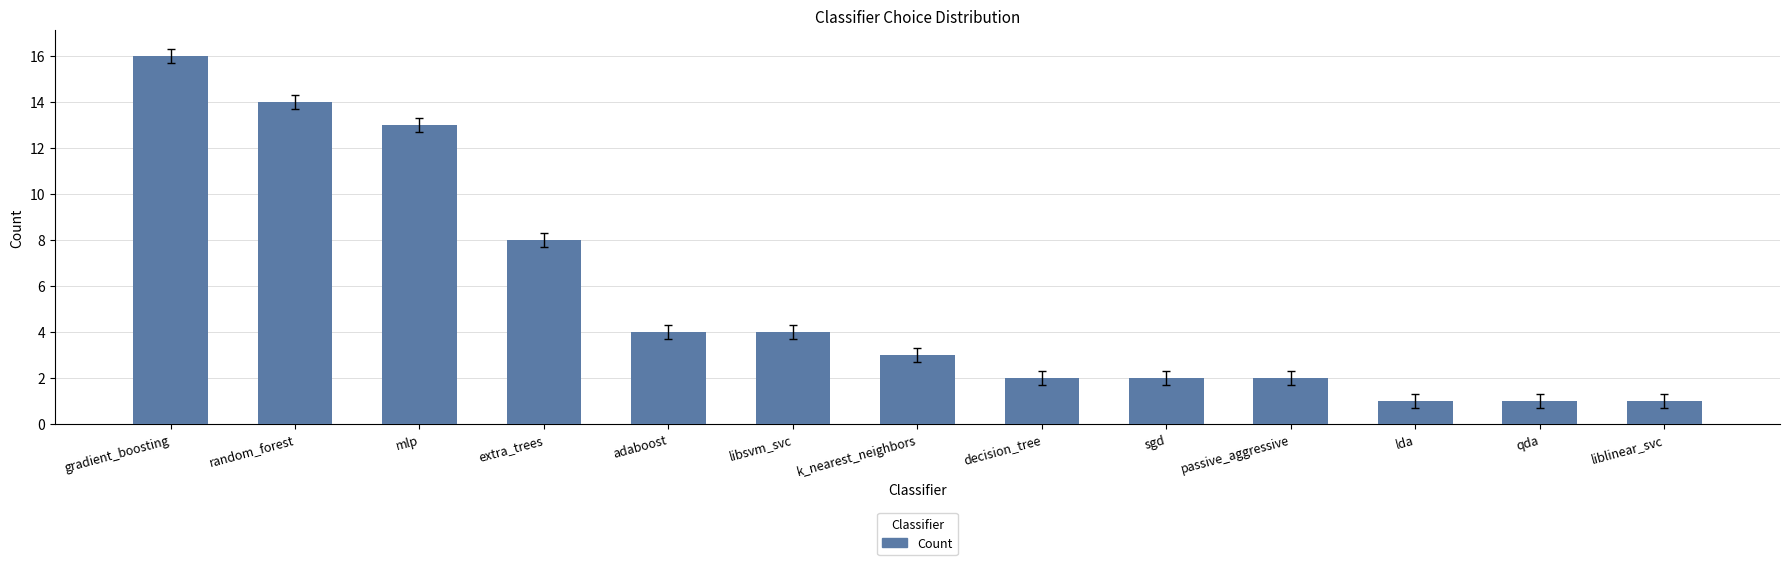

Read the value at adaboost.

4